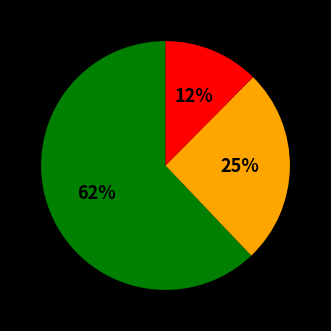

To the nearest percent, what is the average slice percentage?

33%